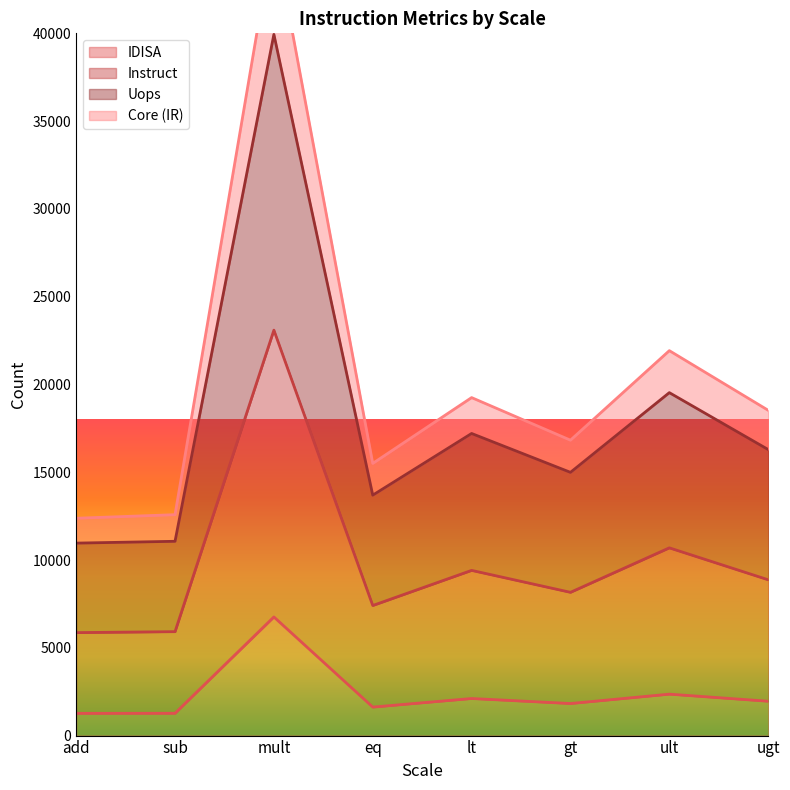

Is the value of Core (IR) at ugt greater than the value of IDISA at gt?

Yes